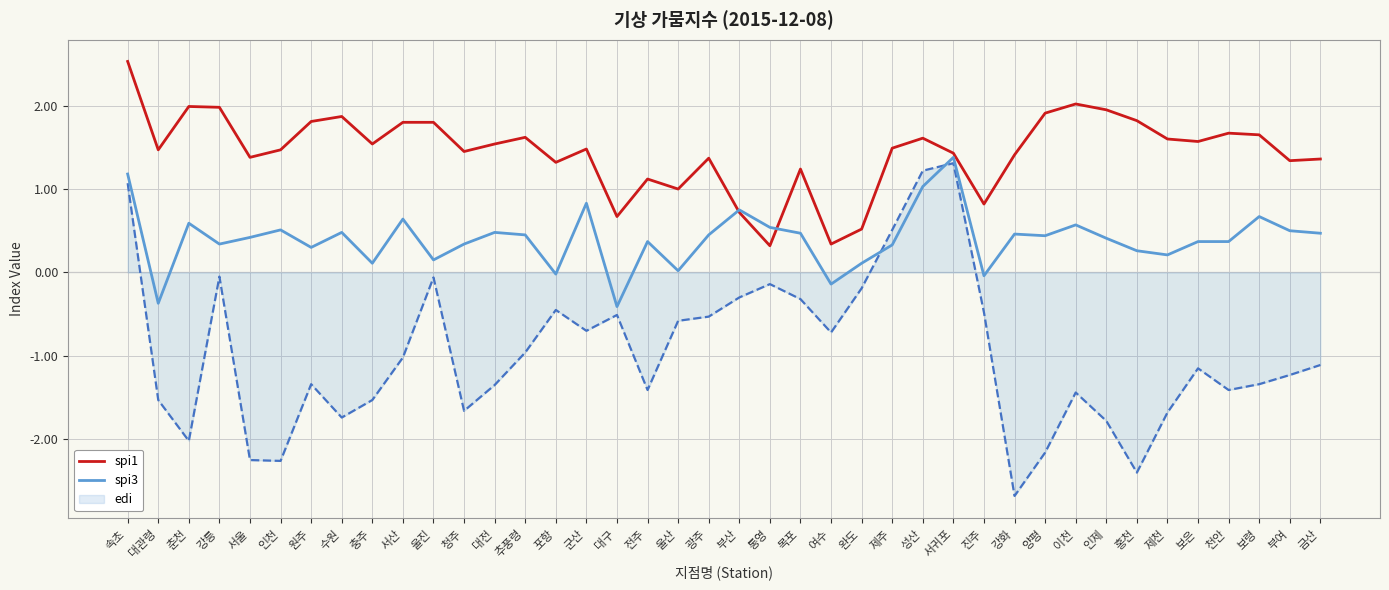

Which series has the largest range (max minus min)?

edi